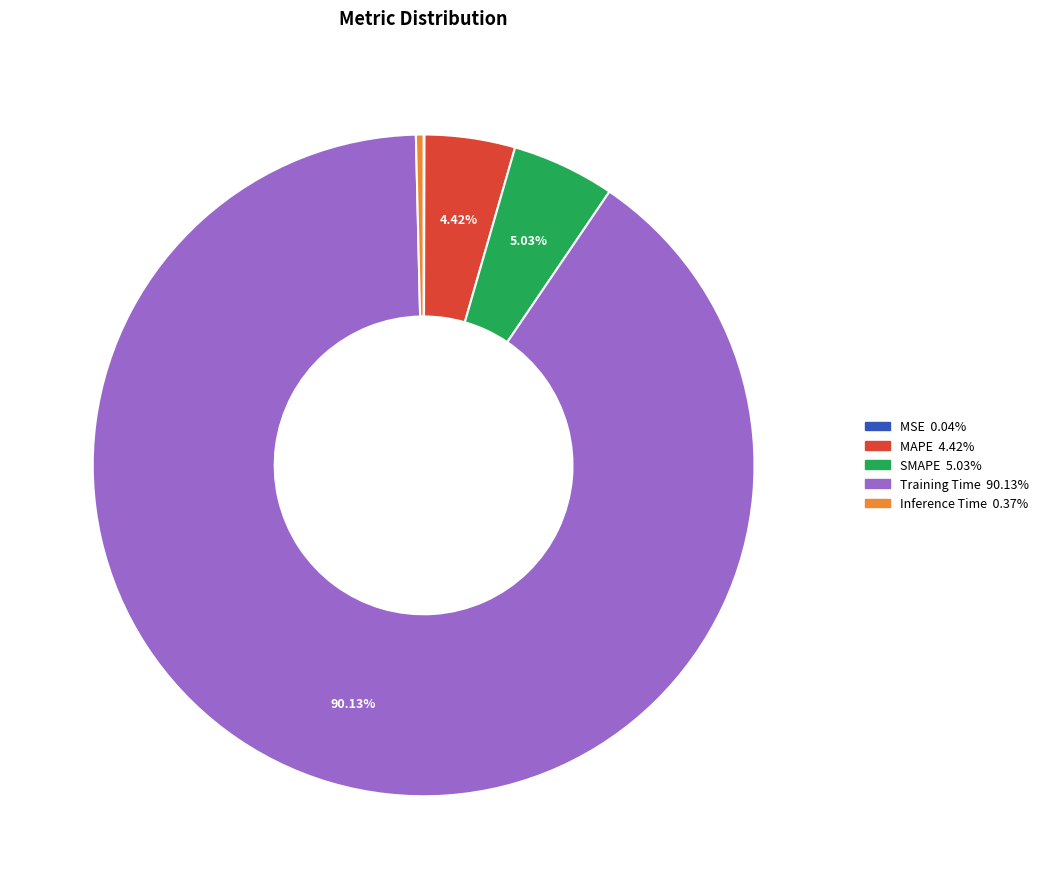

Which has a higher value, Training Time or SMAPE?

Training Time